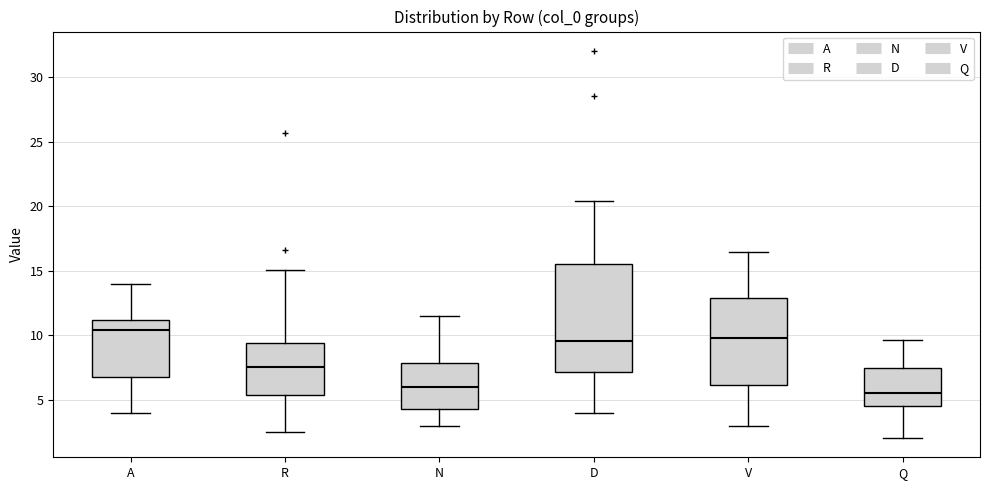

Where is the lower edge of the box for A on the y-axis? The values are not printed on the chart, so give them approximately, as read against the axis.

7.0